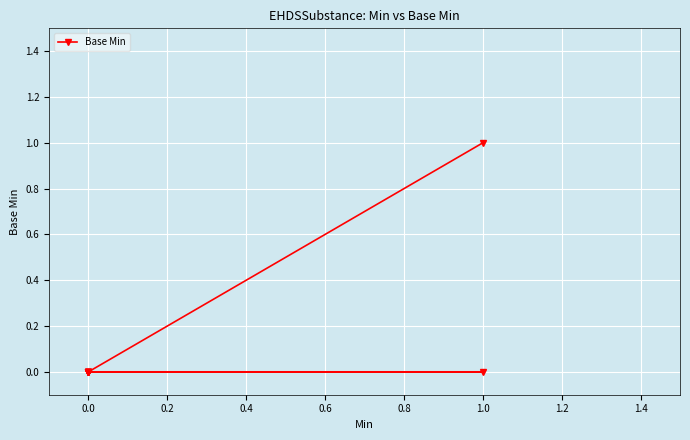

How many values are above zero?

1